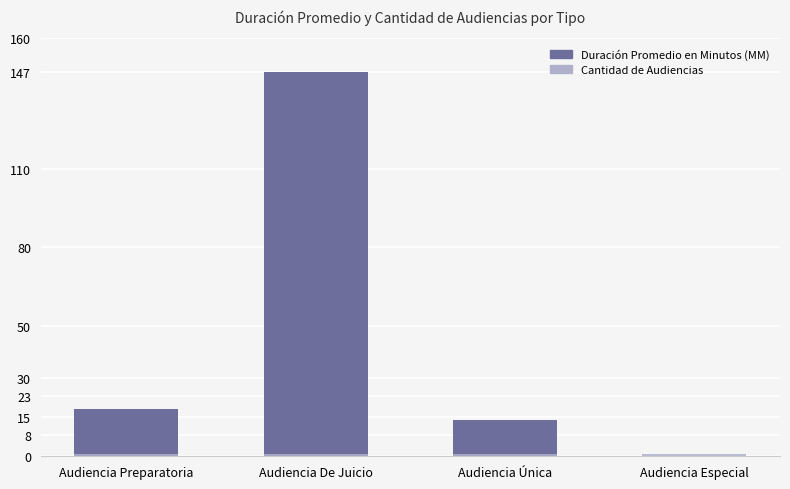

How many data points in Duración Promedio en Minutos (MM) are above 18?

1